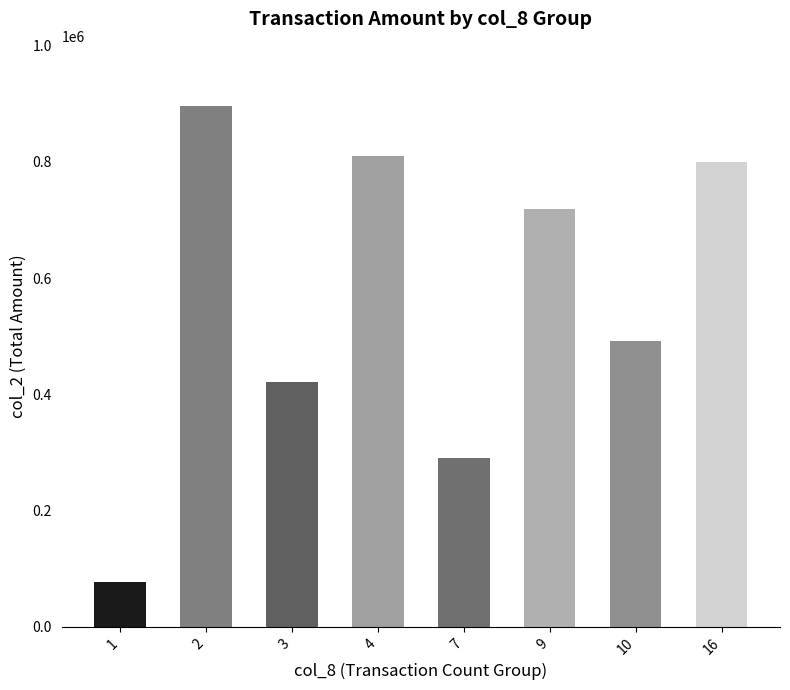

What is the value of the 7th bar from the left?

491730